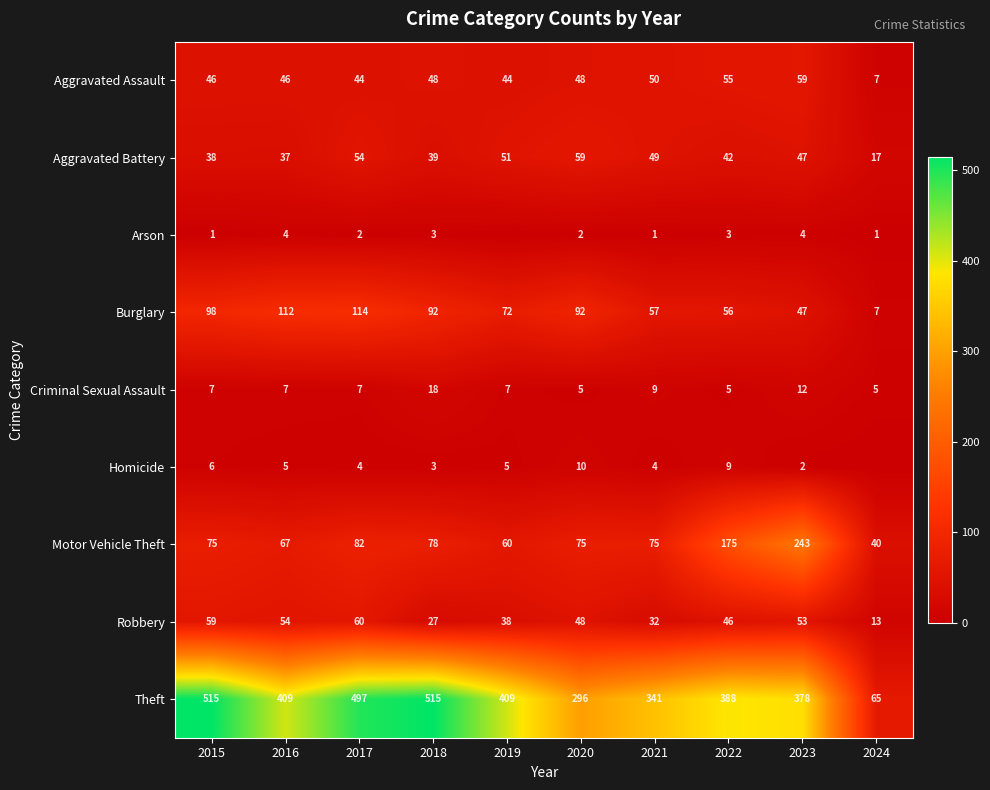

Where is Criminal Sexual Assault nearest to the value 11?

2023